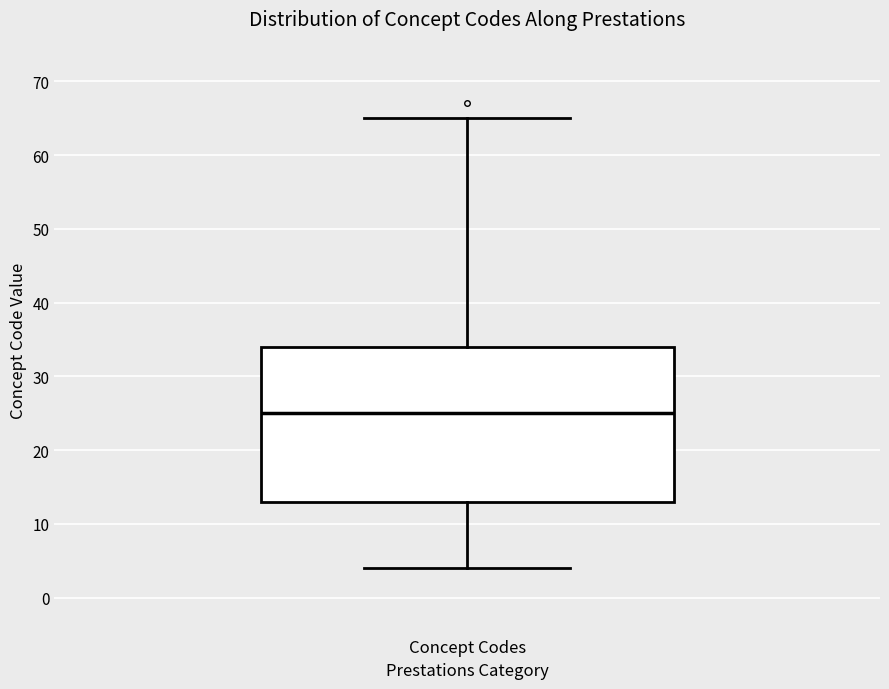

Read this box plot against the y-axis: the position of the median line, the range covered by the box, and the ends of both whiskers. The values are not printed on the chart, so give them approximately, as read against the axis.

median 25, box 13 to 34, whiskers 4 to 65